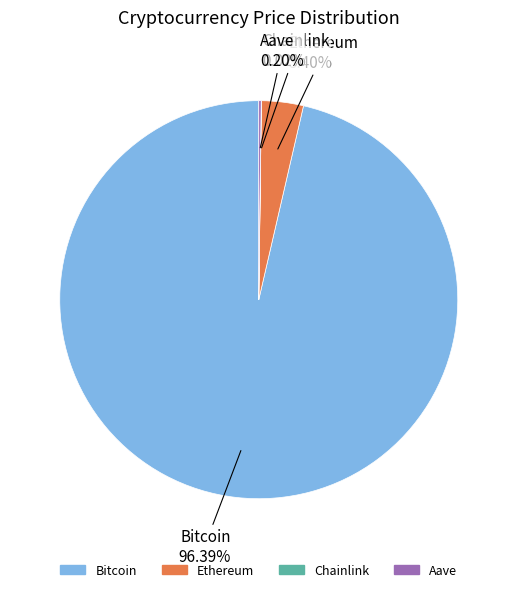

Does Bitcoin represent more than half of the total?

Yes